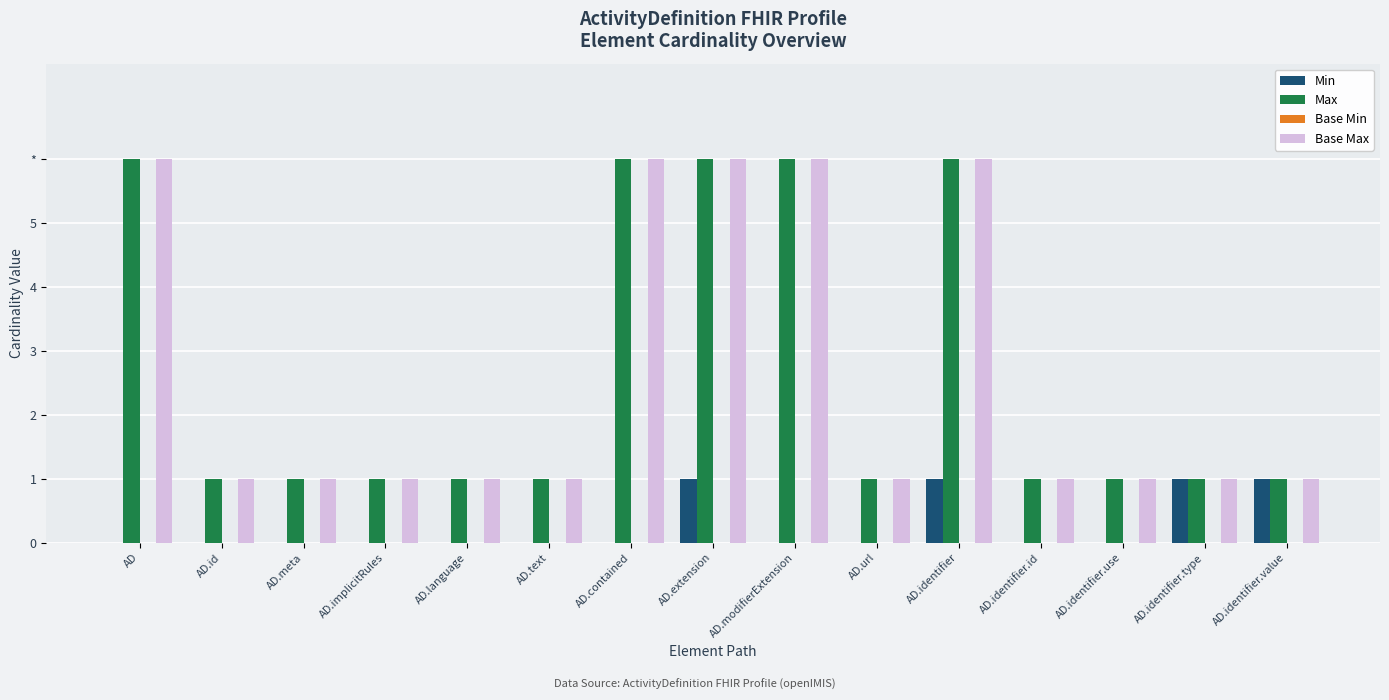

Are the bars grouped side by side (vs. stacked)?

Yes